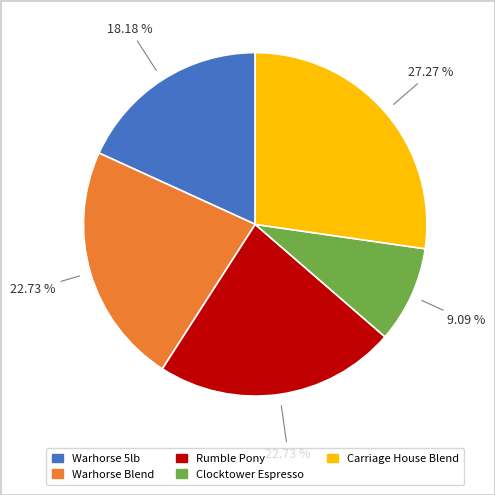

Is there a majority slice in this chart?

No